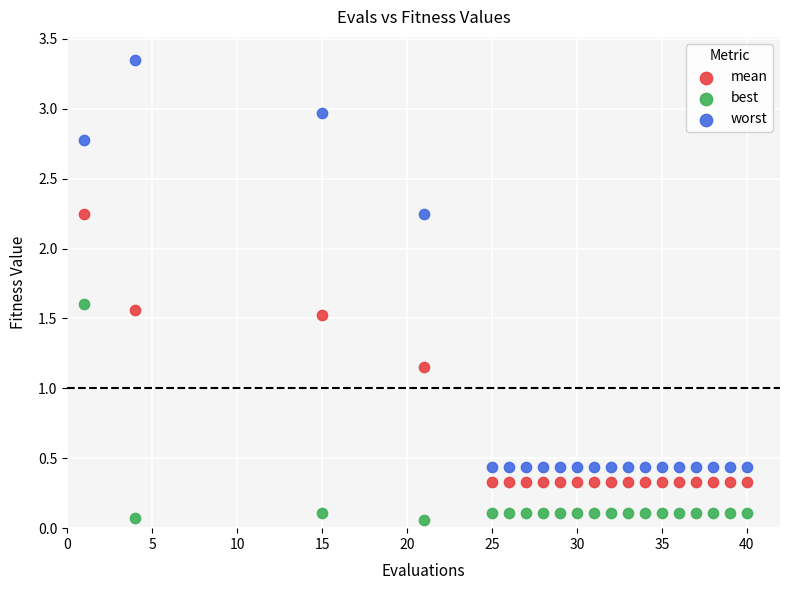

Across all data points, what is the range of X values (max minus min)?

39.0